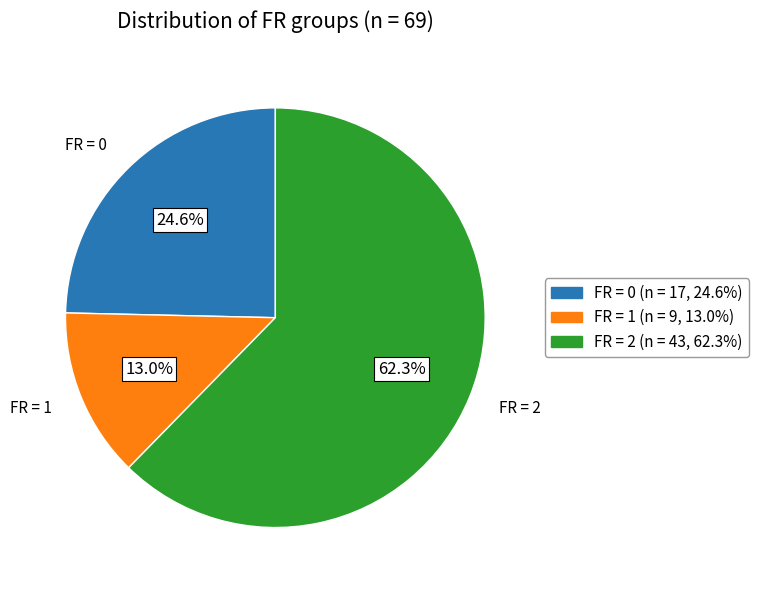

How many segments does this pie chart have?

3